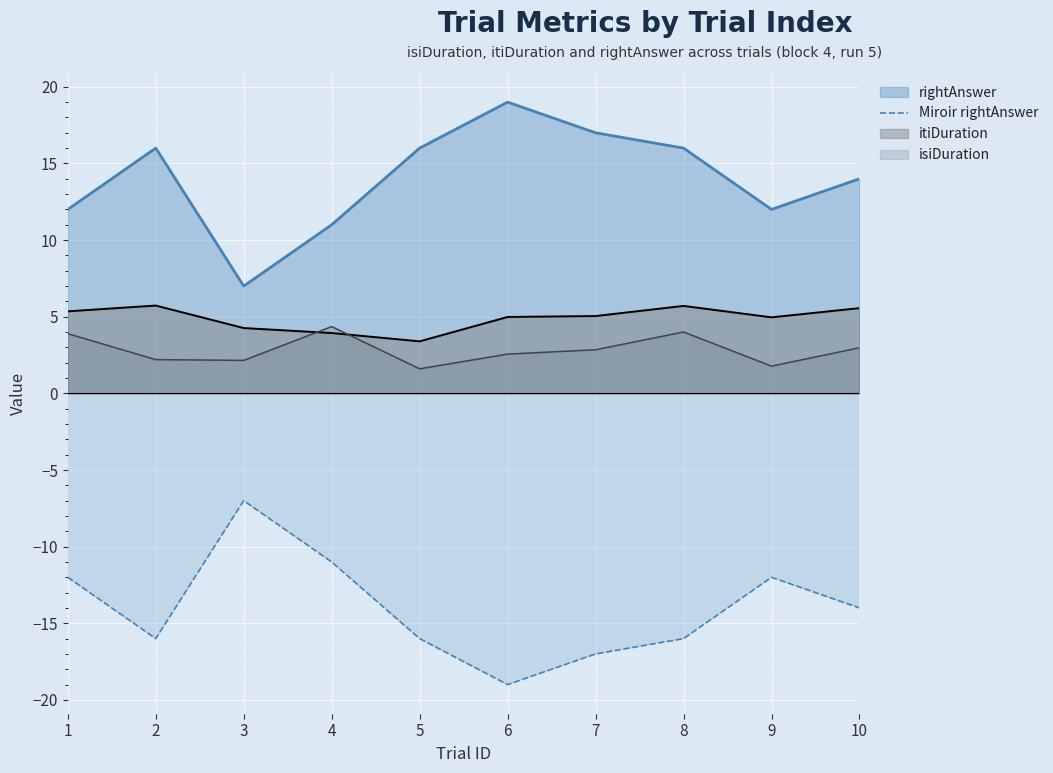

At which label does the data first exceed -14?

1